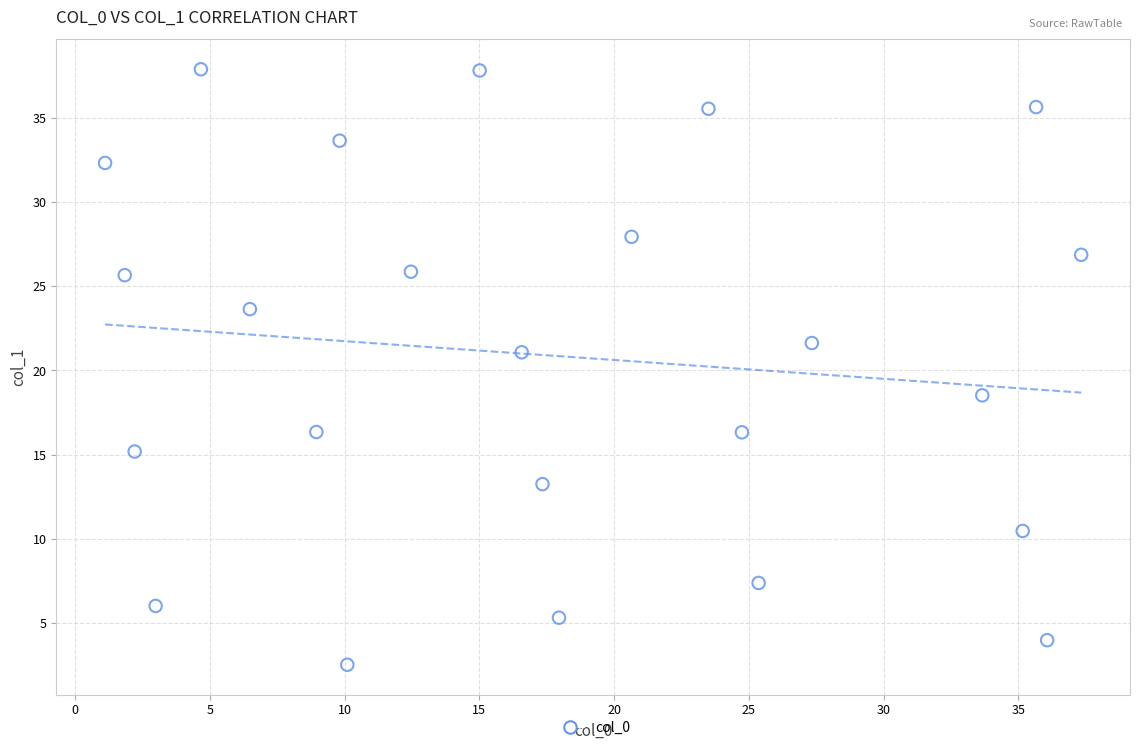

What Y value in the scatter plot is closest to 20?

21.1